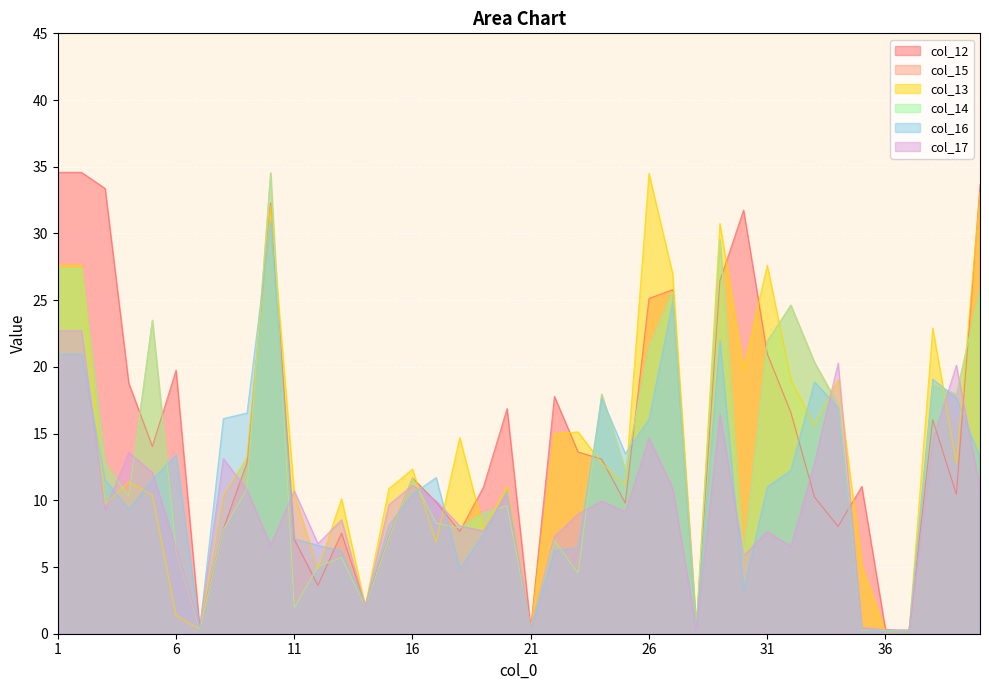

Reading left to right, list all the values displayed in this chart.

col_12: 34.6	34.6	33.4	18.8	14.0	19.8	0.5	7.8	12.8	32.3	7.1	3.6	7.5	2.2	7.2	11.7	9.9	7.7	11.0	16.9	0.5	17.8	13.6	13.1	9.8	25.1	25.8	0.3	26.5	31.8	21.0	16.6	10.2	8.0	11.0	0.3	0.2	16.0	10.5	33.7
col_15: 27.4	27.4	12.8	10.3	23.5	6.2	0.3	7.8	10.9	34.5	2.0	5.0	5.7	2.0	7.2	11.7	8.3	7.9	9.0	9.6	0.5	7.0	4.5	18.0	12.2	21.5	25.6	0.3	29.5	5.8	21.9	24.6	20.3	17.2	0.2	0.2	0.2	18.7	18.0	25.8
col_13: 27.6	27.6	9.7	11.4	10.4	1.4	0.3	10.4	13.2	32.0	10.5	4.8	10.1	2.1	10.9	12.3	6.9	14.7	7.8	11.0	0.3	15.0	15.1	12.8	11.1	34.5	27.0	0.5	30.8	19.8	27.6	19.0	15.6	19.0	5.0	0.1	0.2	22.9	12.8	33.1
col_14: 27.4	27.4	12.8	10.3	23.5	6.2	0.3	7.8	10.9	34.5	2.0	5.0	5.7	2.0	7.2	11.7	8.3	7.9	9.0	9.6	0.5	7.0	4.5	18.0	12.2	21.5	25.6	0.3	29.5	5.8	21.9	24.6	20.3	17.2	0.2	0.2	0.2	18.7	18.0	25.8
col_16: 21.0	21.0	11.5	9.3	11.5	13.4	0.3	16.1	16.5	30.9	7.1	6.6	6.2	2.1	8.1	10.5	11.7	4.9	7.5	10.8	0.3	6.2	6.5	17.7	13.5	16.1	24.9	0.5	22.0	3.2	11.0	12.2	18.9	17.0	0.3	0.2	0.2	19.1	17.7	13.2
col_17: 22.7	22.7	9.3	13.6	12.1	6.4	0.5	13.1	10.8	6.6	10.7	6.8	8.5	2.0	9.7	11.1	10.0	8.1	7.7	10.5	0.5	7.3	9.0	10.0	9.1	14.7	10.9	0.3	16.5	5.8	7.7	6.5	12.8	20.3	0.5	0.3	0.3	14.5	20.1	10.8